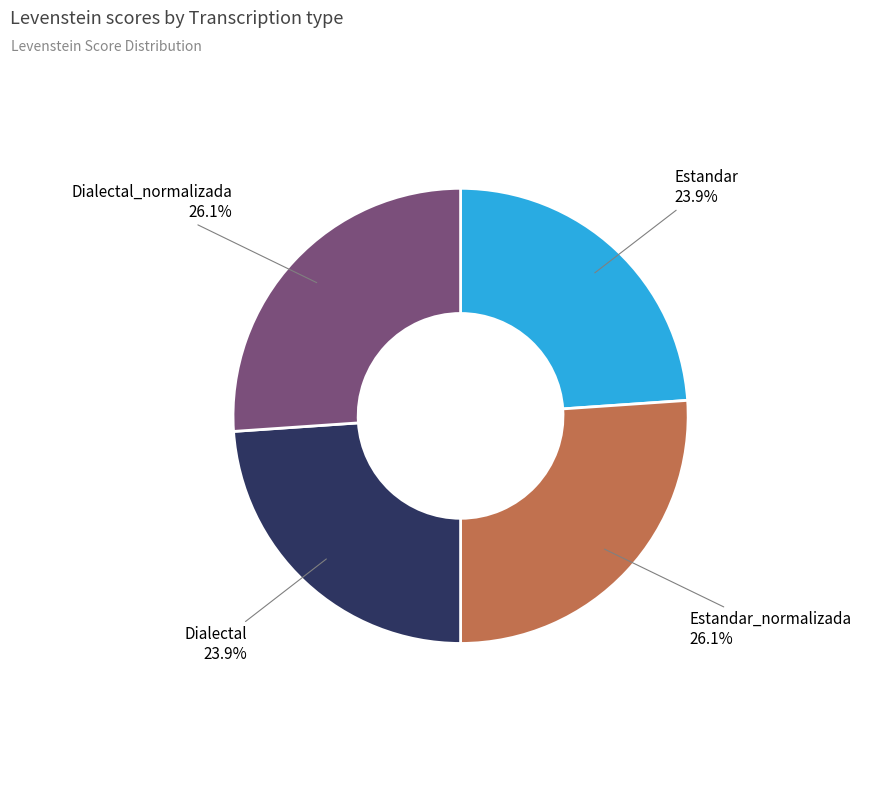

How many segments does this pie chart have?

4